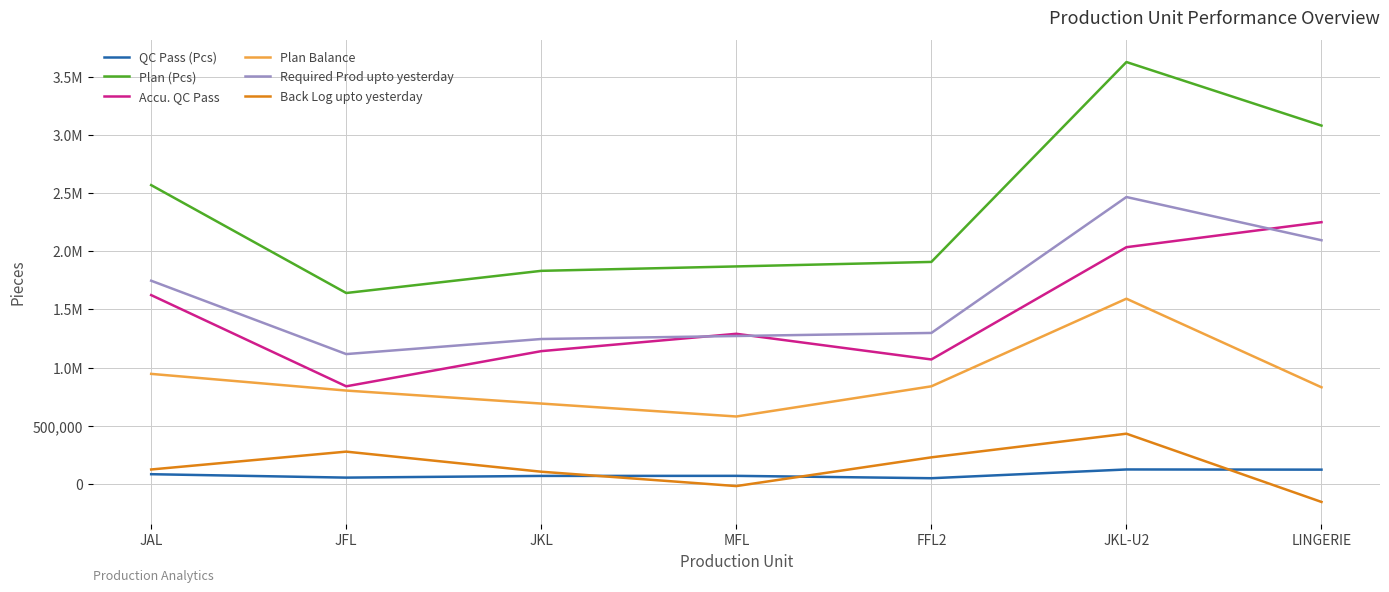

What is the label of the 3rd point from the left?

JKL